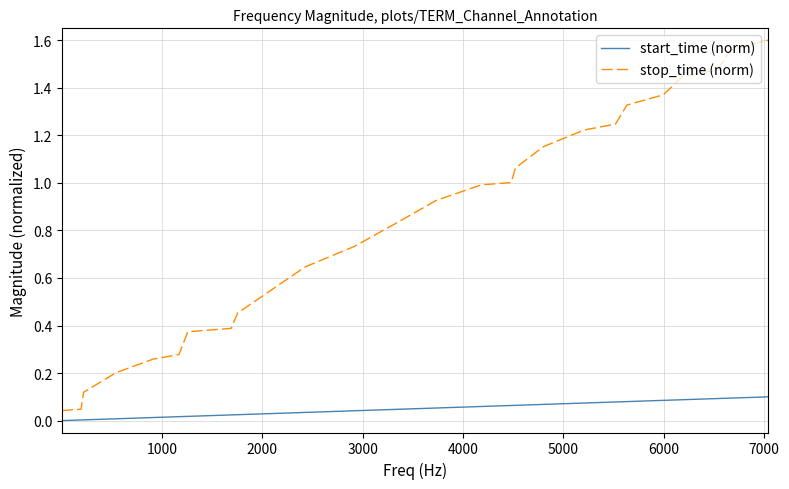

List the series in order of their peak value, lowest first.

start_time (norm), stop_time (norm)